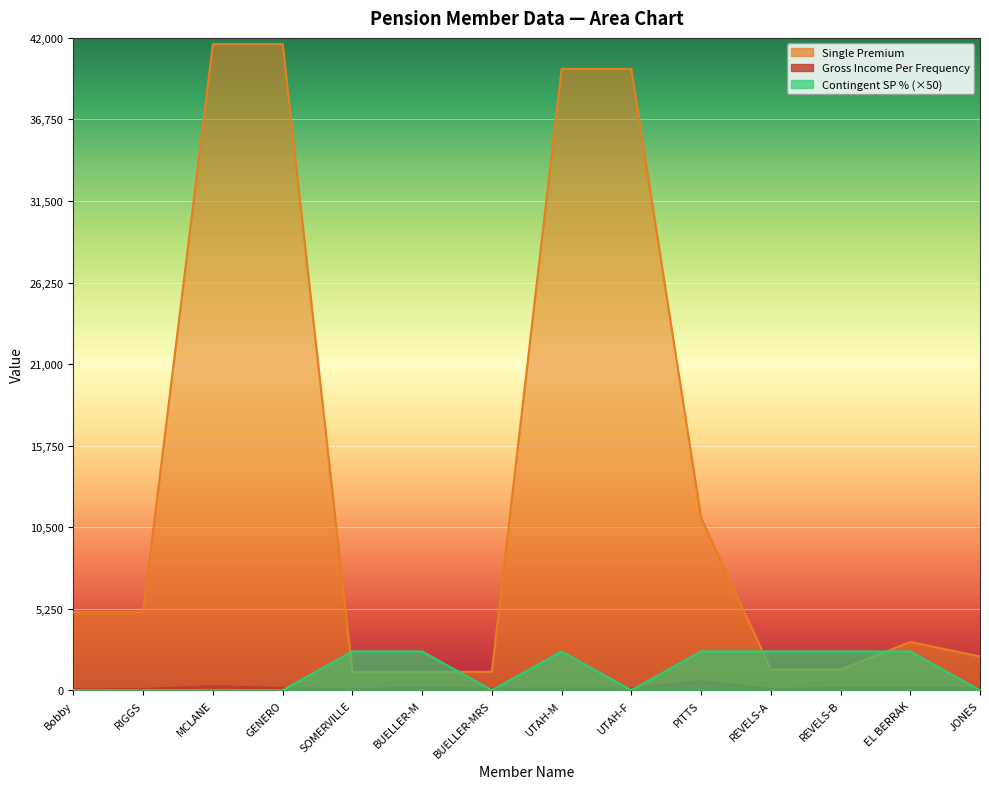

What is the total value across all series at BUELLER-M?

3847.4